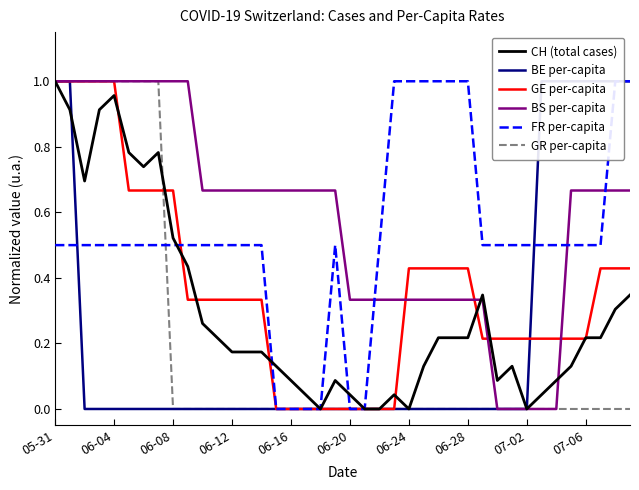

How many lines are shown in the chart?

6